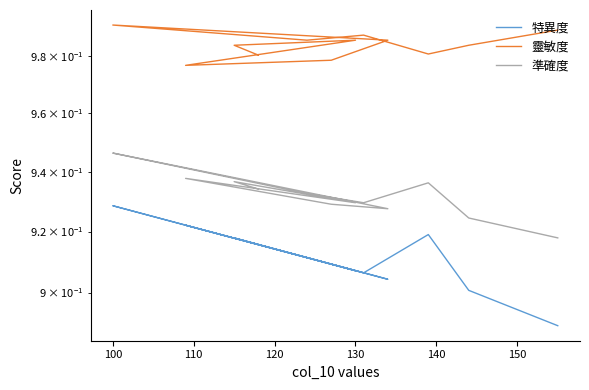

The 特異度 series shows 1.2 at 11. True or false?

False